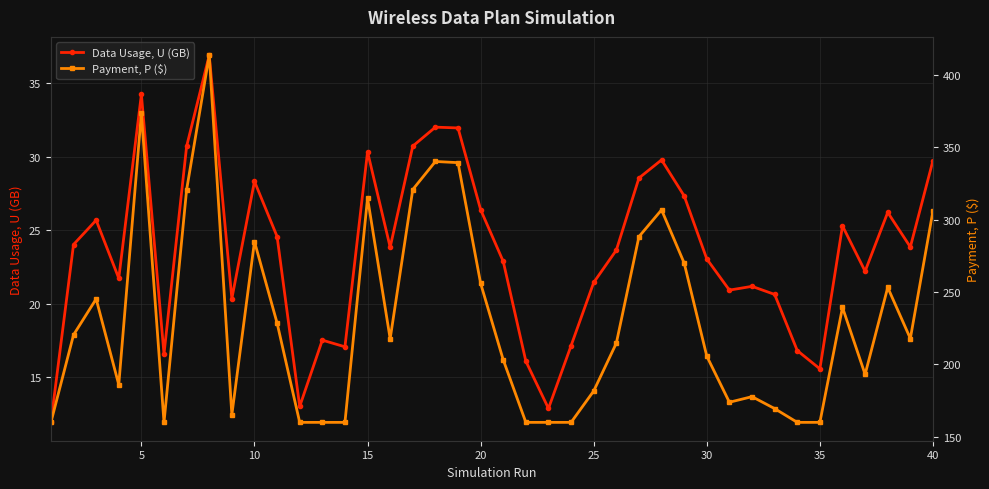

What is the highest value of the Payment, P ($) series?

413.5